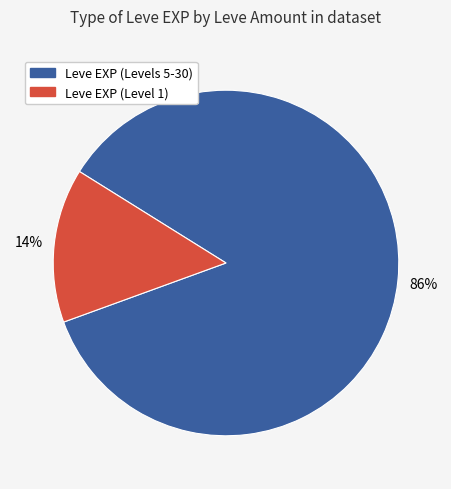

Is there a majority slice in this chart?

Yes